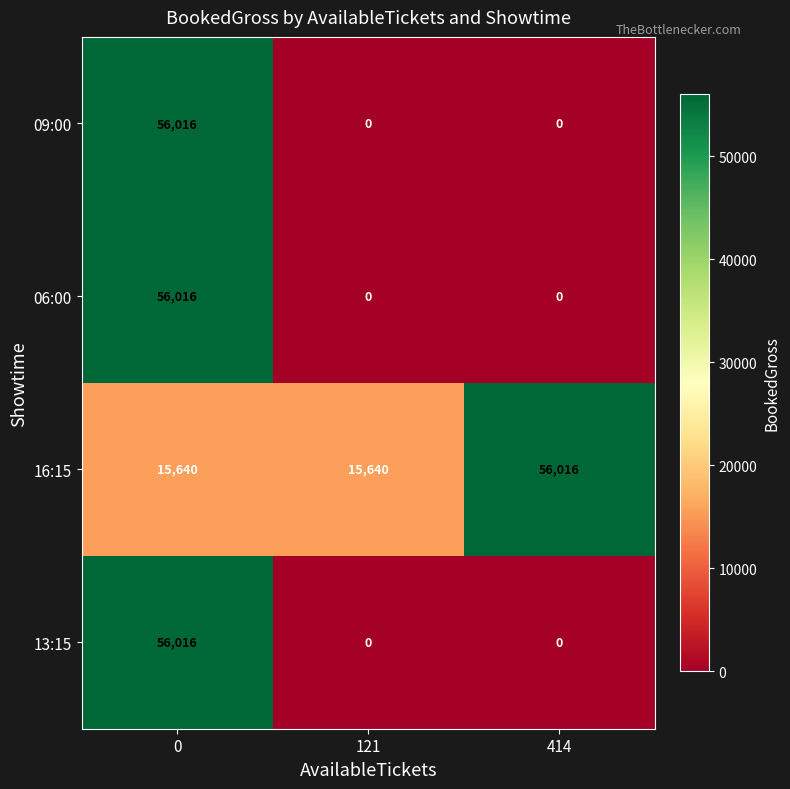

The value of 16:15 at 0 is 24768. True or false?

False